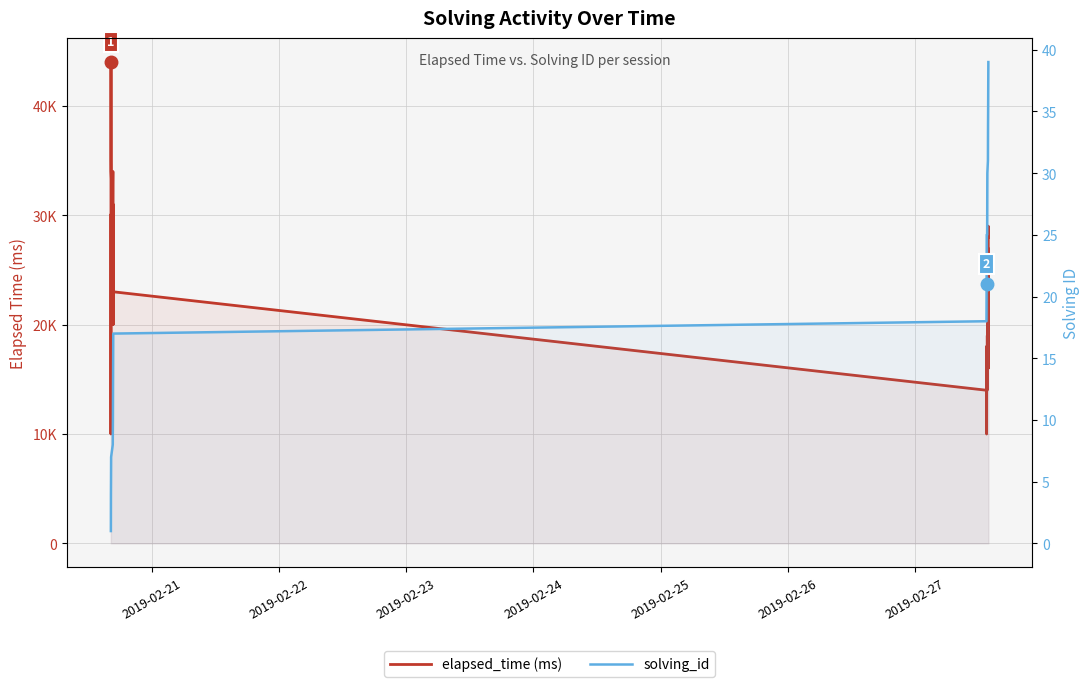

What are all the series names shown in the legend?

elapsed_time (ms), solving_id